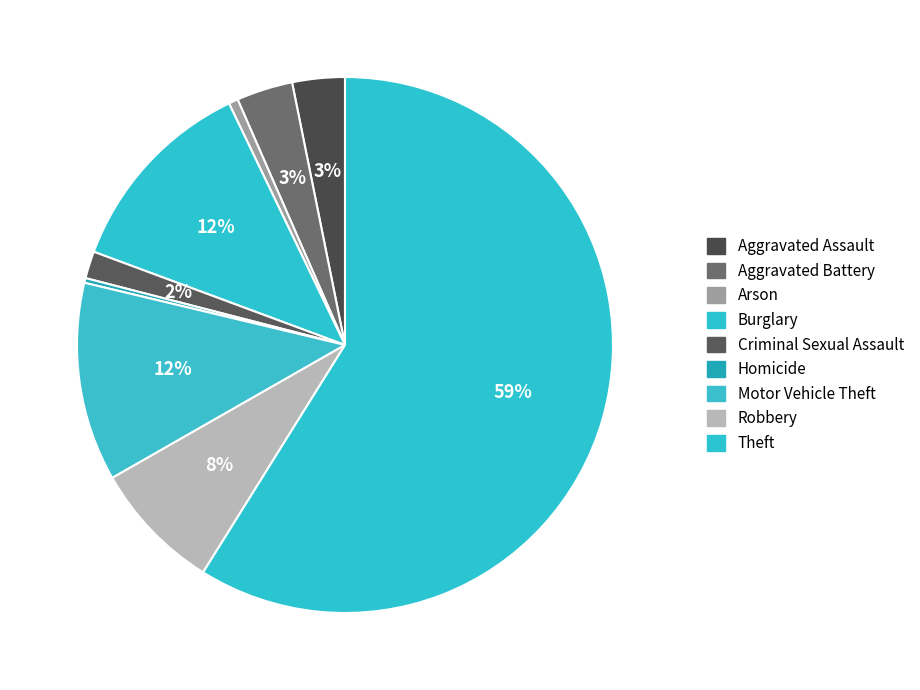

Combined, what portion of the pie is Criminal Sexual Assault and Theft?

60.5%